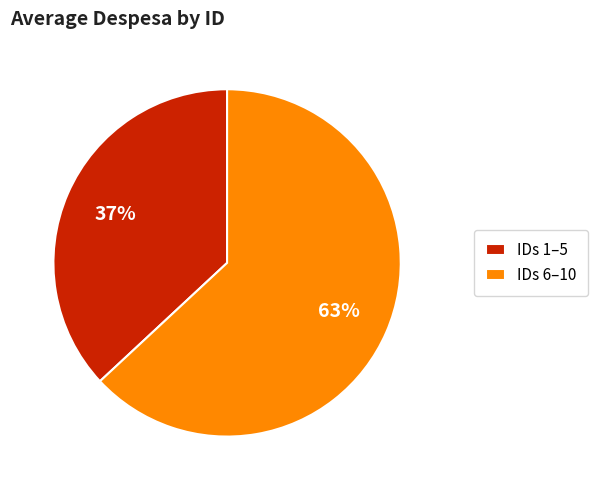

To the nearest percent, what is the average slice percentage?

50%